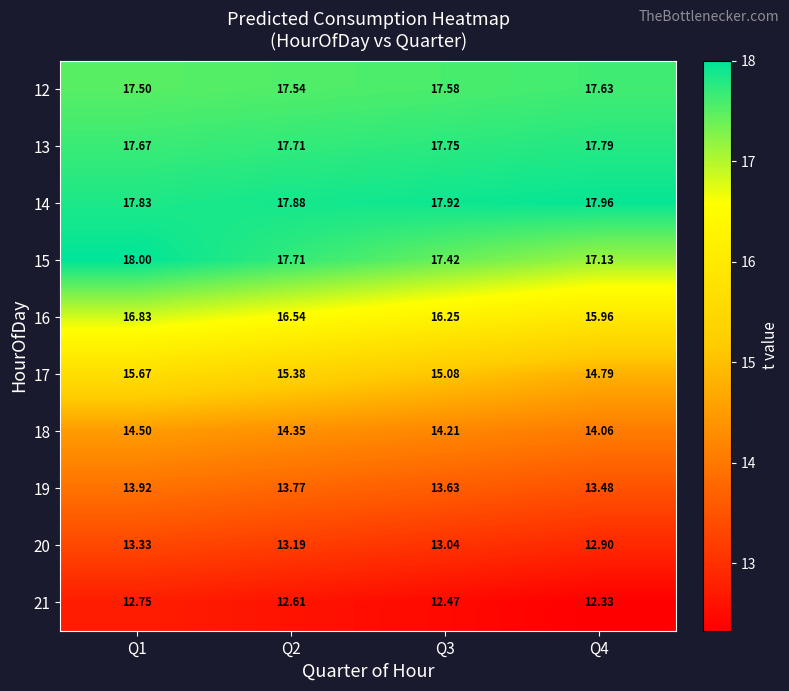

Reading right to left, what are all the values shown in this chart?

12: Q4=17.6	Q3=17.6	Q2=17.5	Q1=17.5
13: Q4=17.8	Q3=17.8	Q2=17.7	Q1=17.7
14: Q4=18.0	Q3=17.9	Q2=17.9	Q1=17.8
15: Q4=17.1	Q3=17.4	Q2=17.7	Q1=18.0
16: Q4=16.0	Q3=16.2	Q2=16.5	Q1=16.8
17: Q4=14.8	Q3=15.1	Q2=15.4	Q1=15.7
18: Q4=14.1	Q3=14.2	Q2=14.3	Q1=14.5
19: Q4=13.5	Q3=13.6	Q2=13.8	Q1=13.9
20: Q4=12.9	Q3=13.0	Q2=13.2	Q1=13.3
21: Q4=12.3	Q3=12.5	Q2=12.6	Q1=12.8